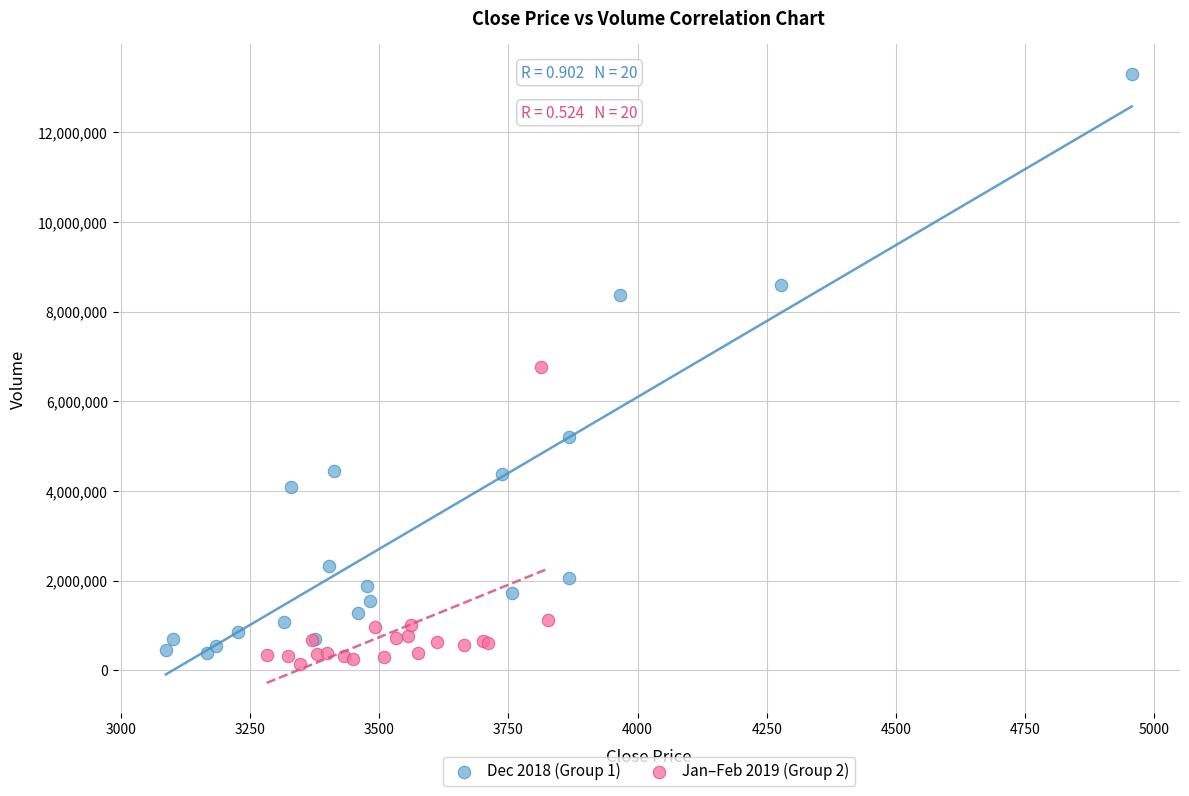

Which series contains the lowest Y value?

Jan–Feb 2019 (Group 2)